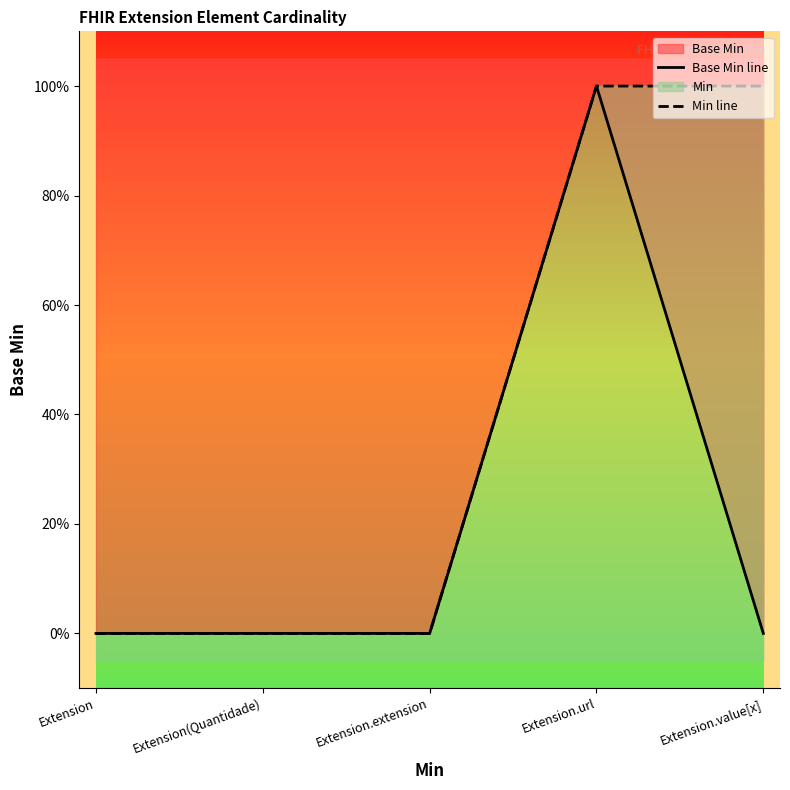

Reading left to right, extract all data points from this chart.

Base Min line: 0	0	0	1	0
Min line: 0	0	0	1	1